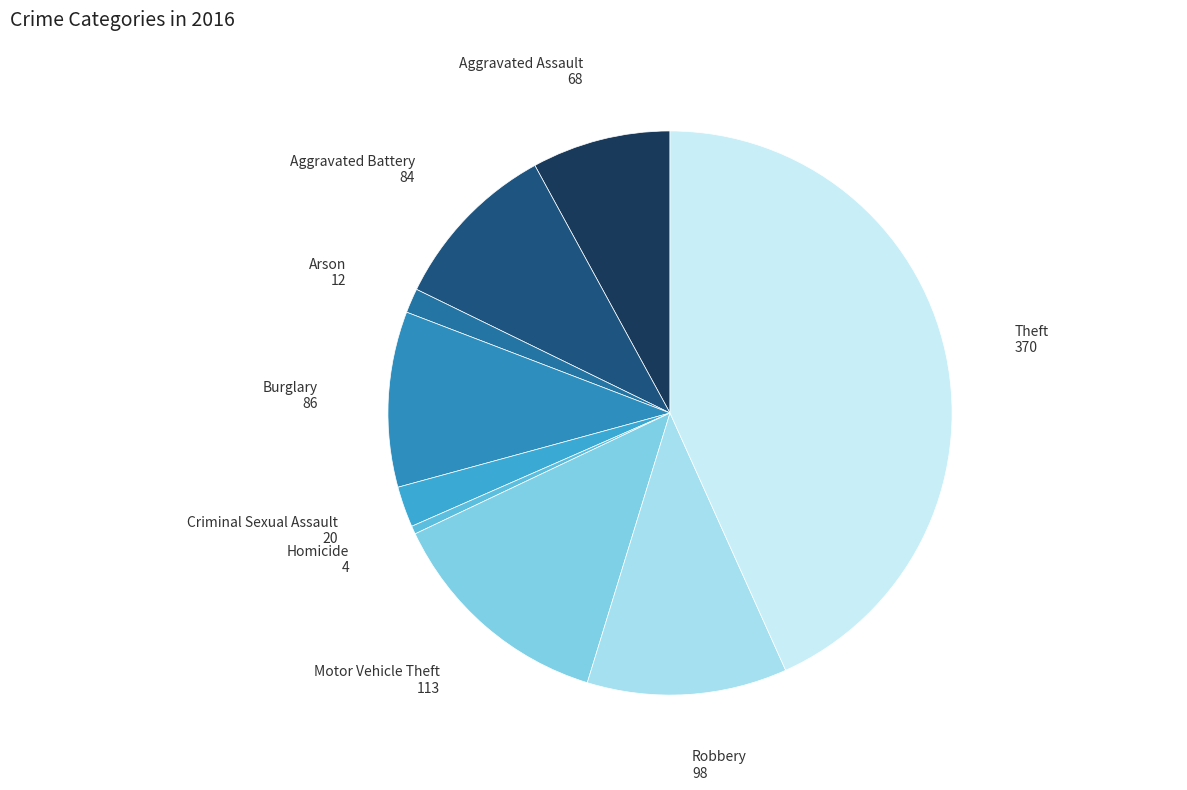

Is there a majority slice in this chart?

No